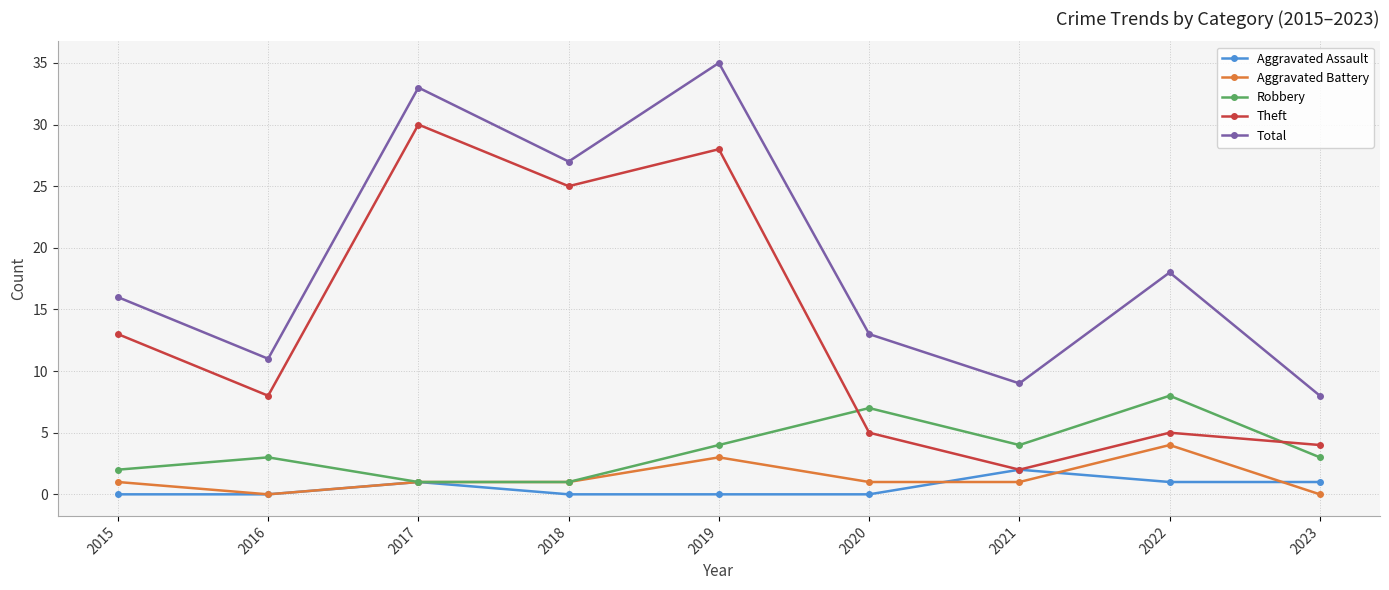

What are all the series names shown in the legend?

Aggravated Assault, Aggravated Battery, Robbery, Theft, Total